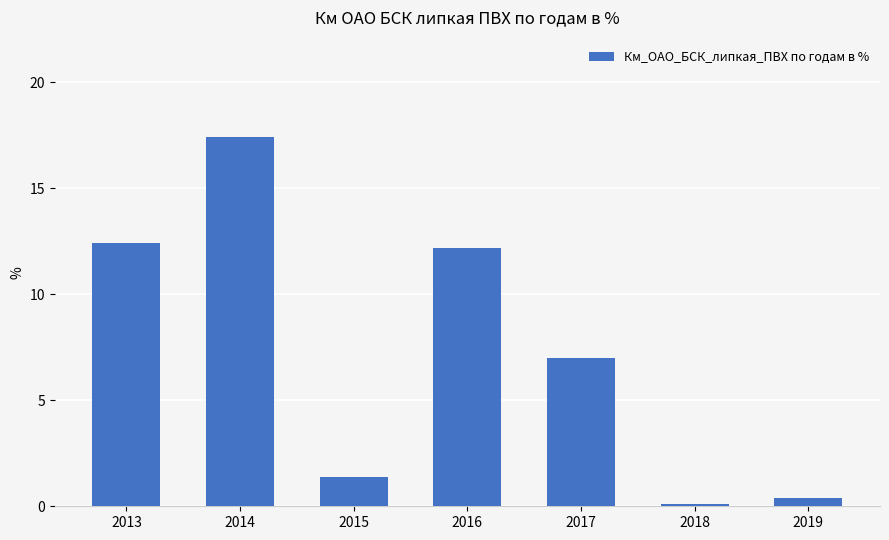

What is the change in value from 2013 to 2018?

-12.3